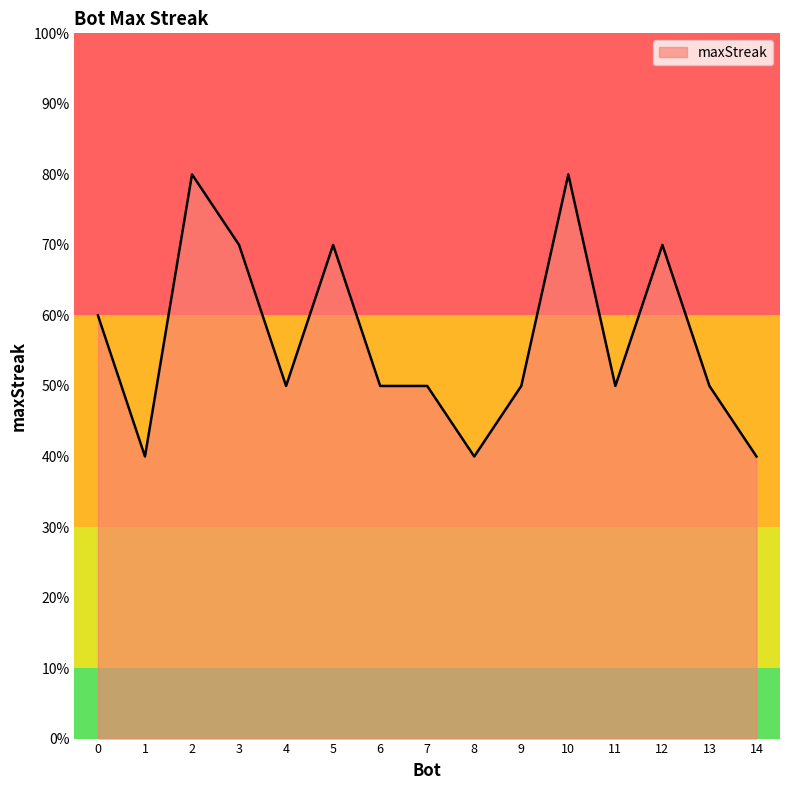

The value at 7 is 17. True or false?

False